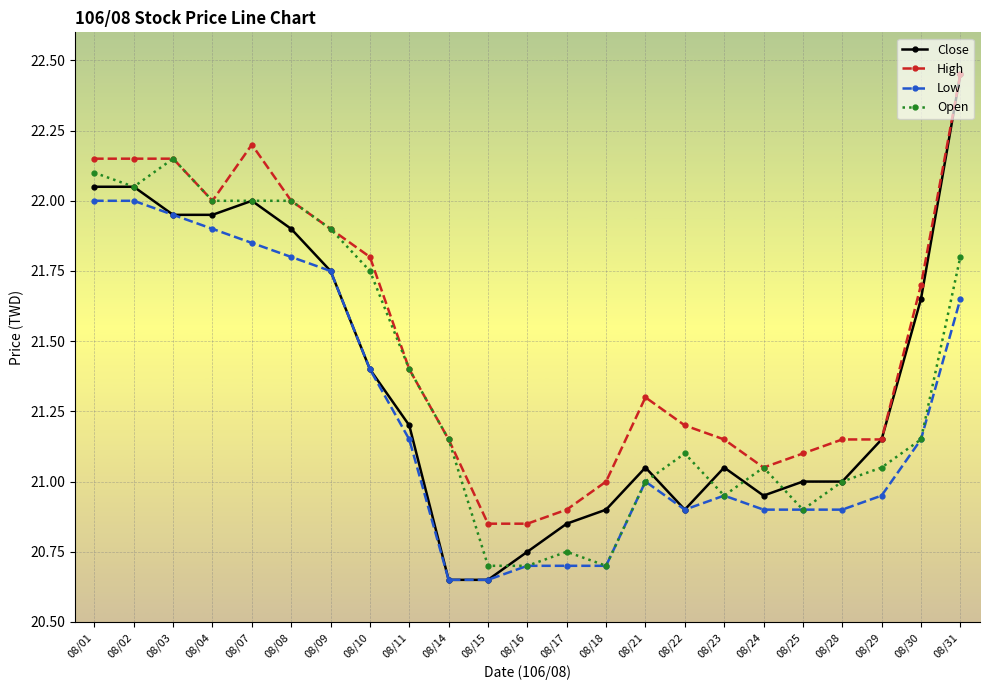

Does the chart display data point markers on the line(s)?

Yes